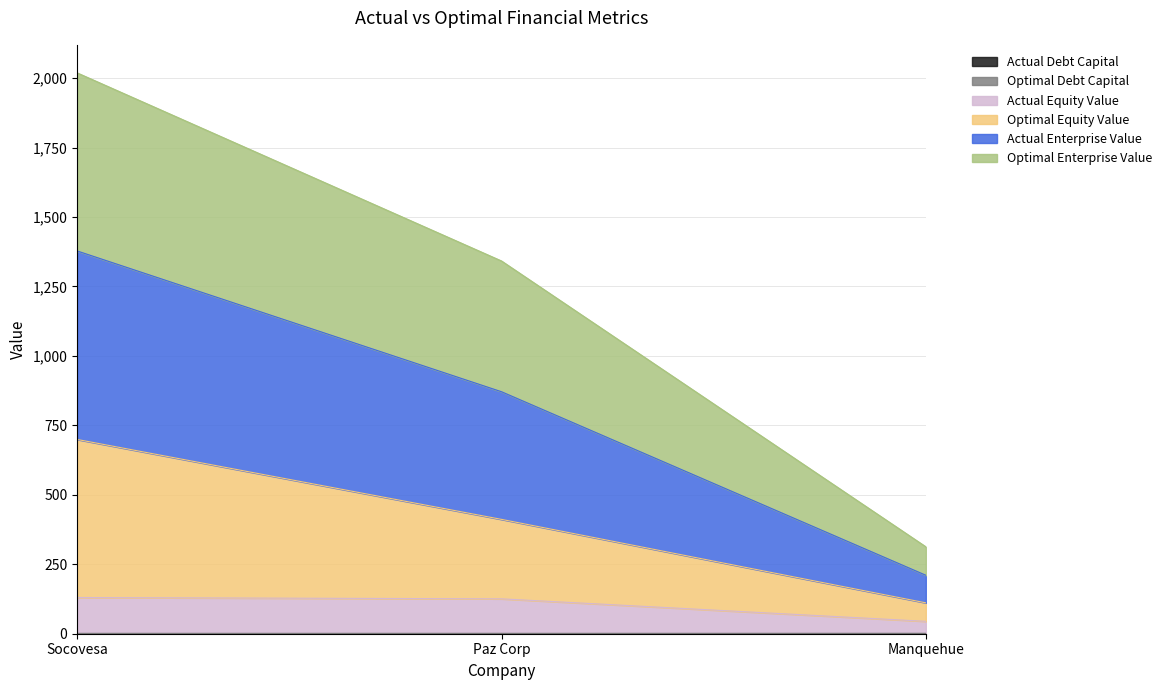

Is the value of optimal_debt_capital at Paz Corp greater than the value of actual_enterprise_value at Paz Corp?

No